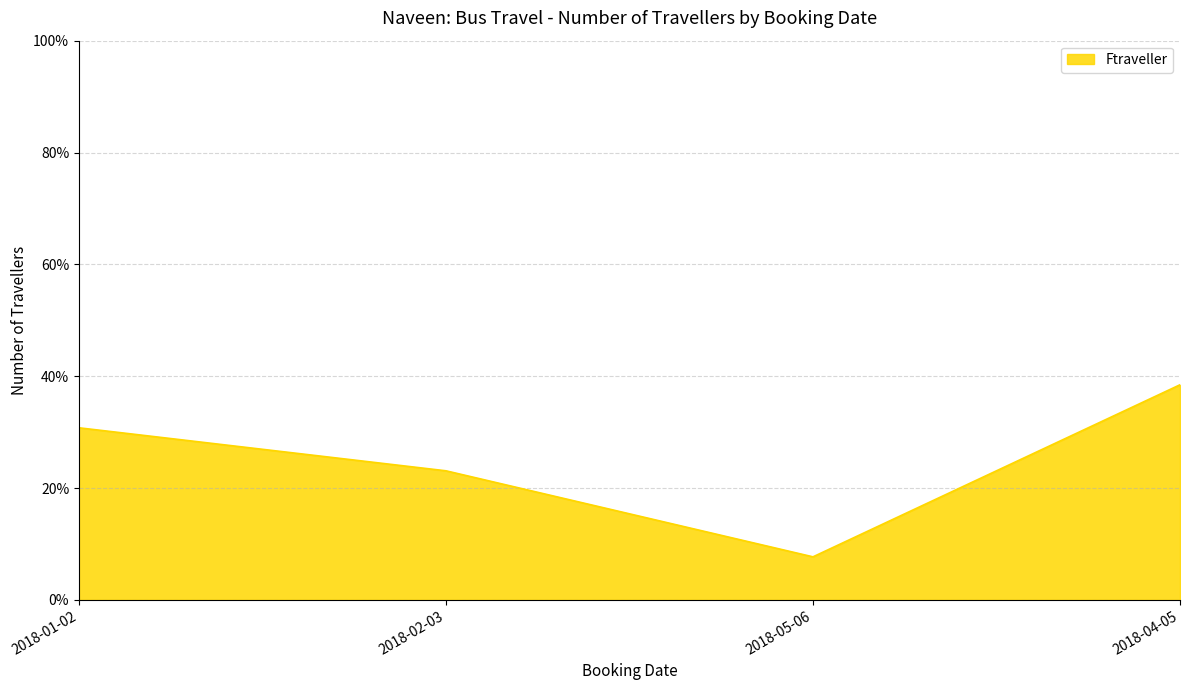

The value at 2018-04-05 is 9.6. True or false?

False